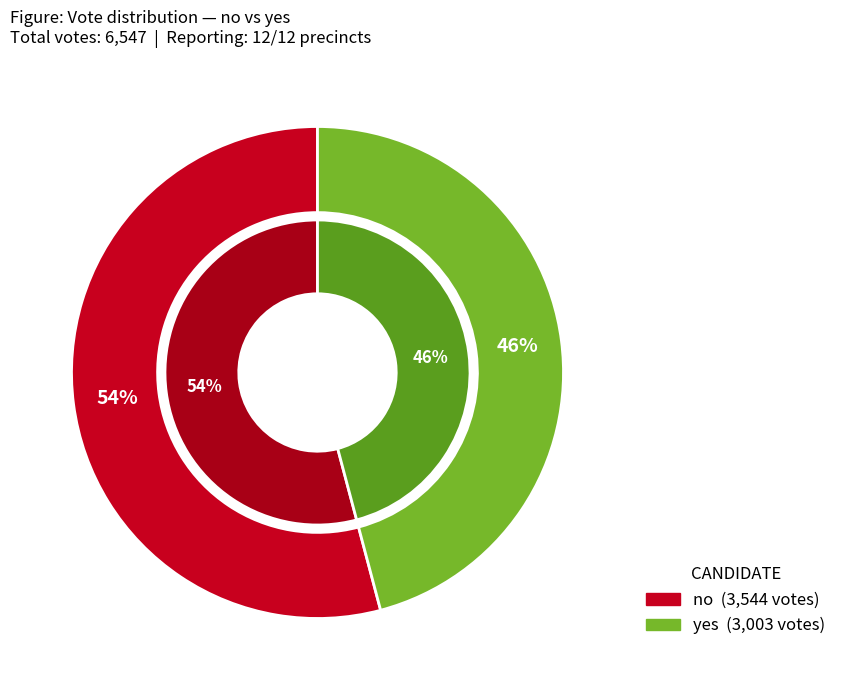

To the nearest percent, what portion does yes represent?

46%